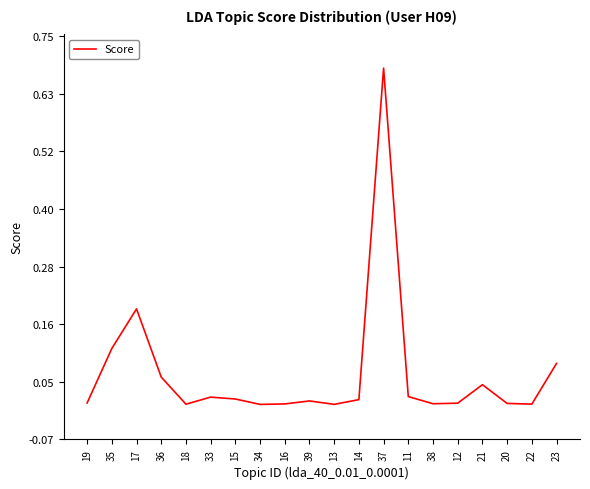

The chart shows a value of 0.0 at 21. True or false?

True